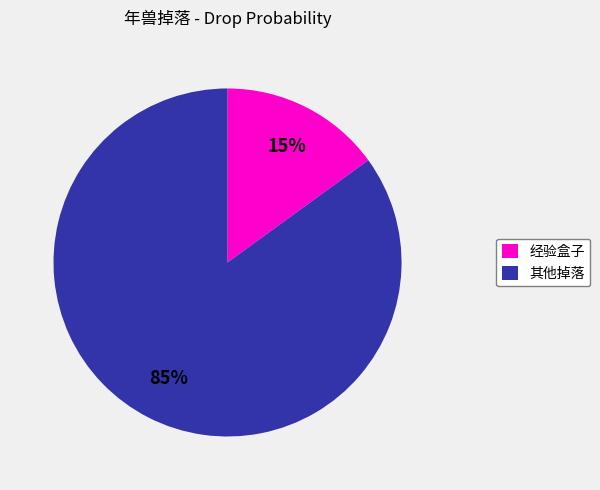

What is the largest slice in the pie chart?

其他掉落